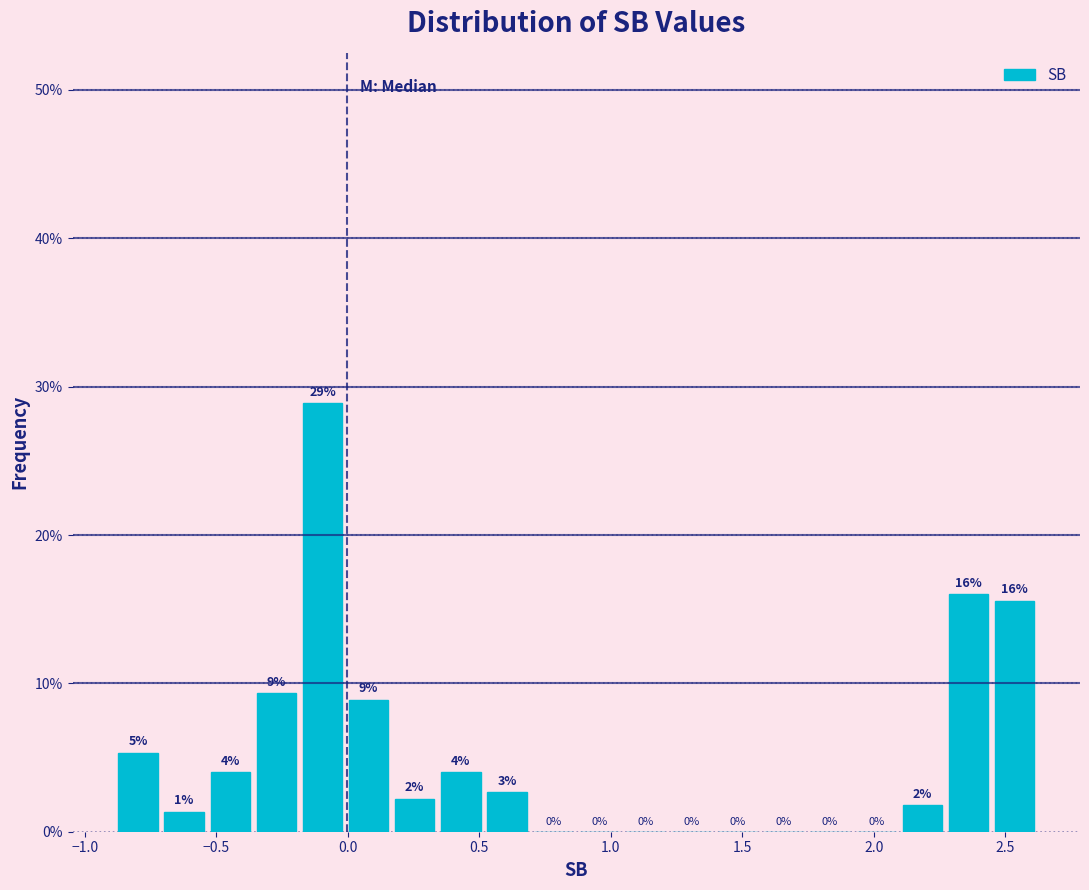

Read against the x-axis, roughly where is the centre of the tallest bar?

-0.10